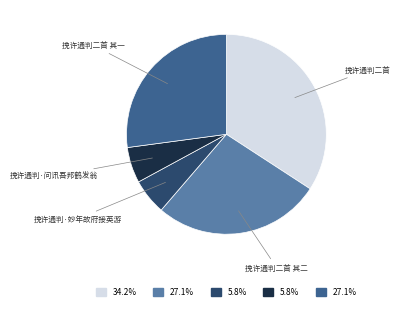

Do 挽许通判二首 and 挽许通判二首 其二 together represent more than half of the pie?

Yes